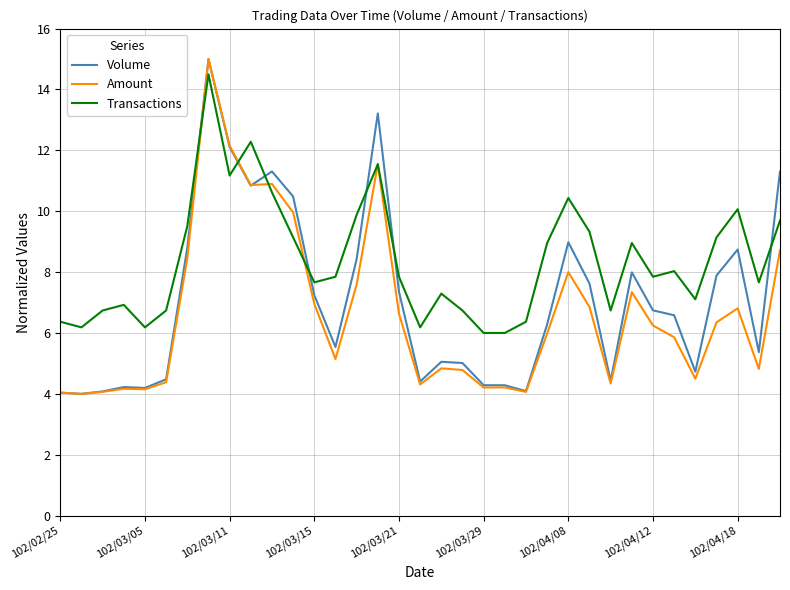

Is this an area chart (filled region under the line)?

No